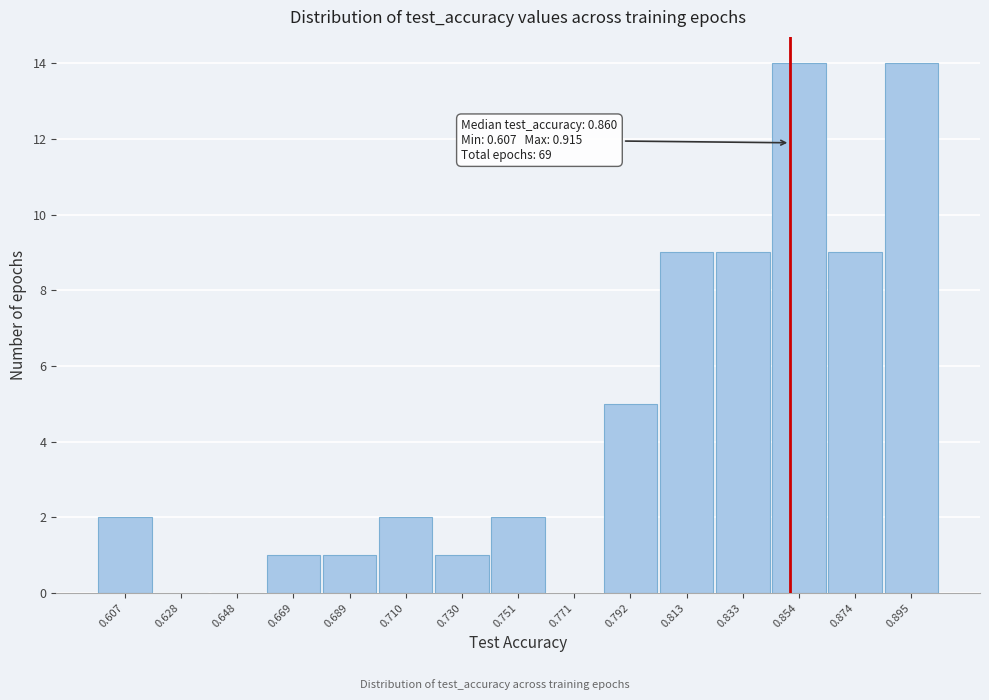

Reading left to right, transcribe all the data shown in this chart.

0.607=2	0.628=0	0.648=0	0.669=1	0.689=1	0.710=2	0.730=1	0.751=2	0.771=0	0.792=5	0.813=9	0.833=9	0.854=14	0.874=9	0.895=14